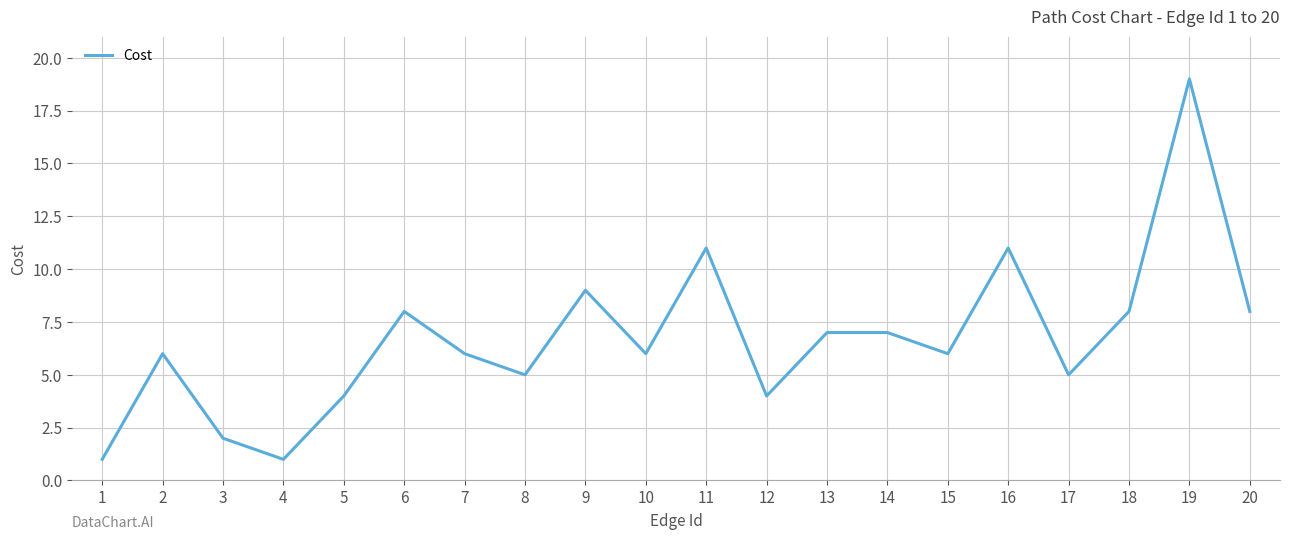

What is the smallest value displayed?

1